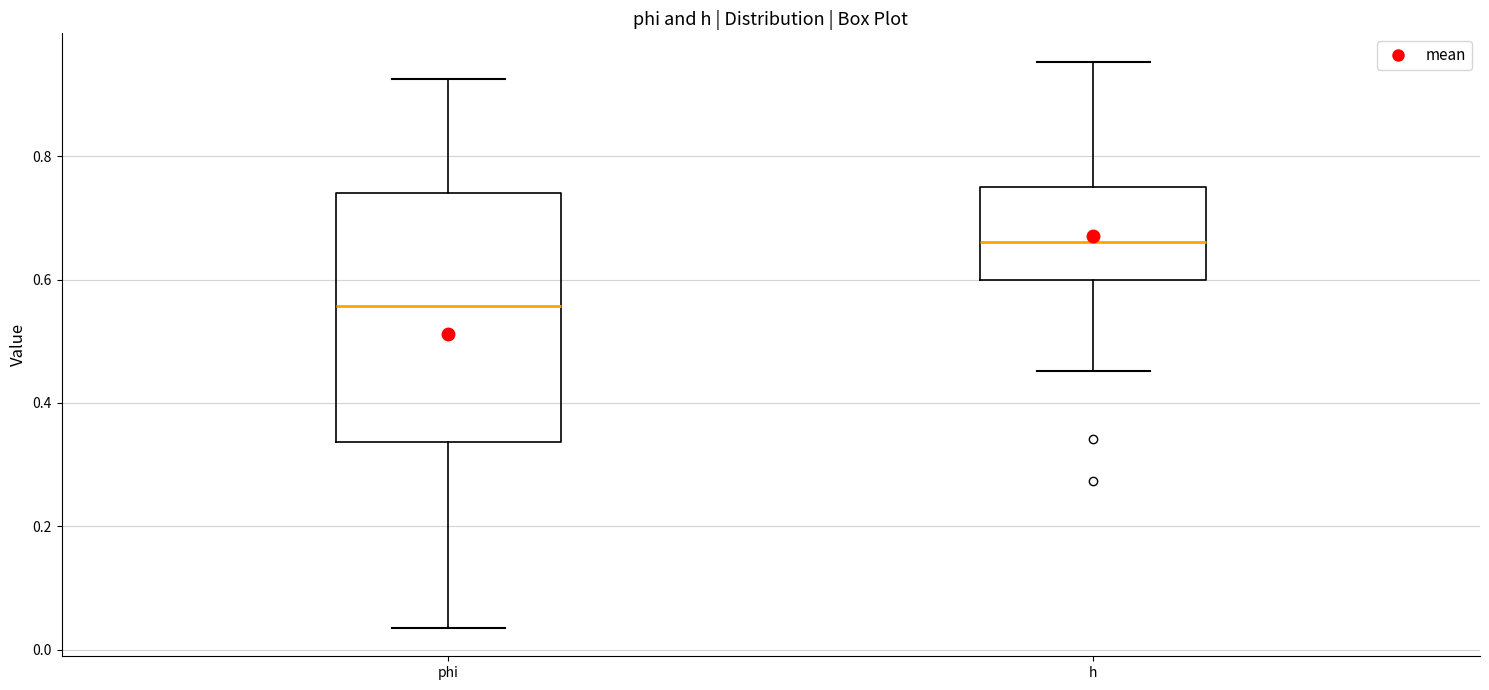

Which box is the tallest, from its lower edge to its upper edge?

phi